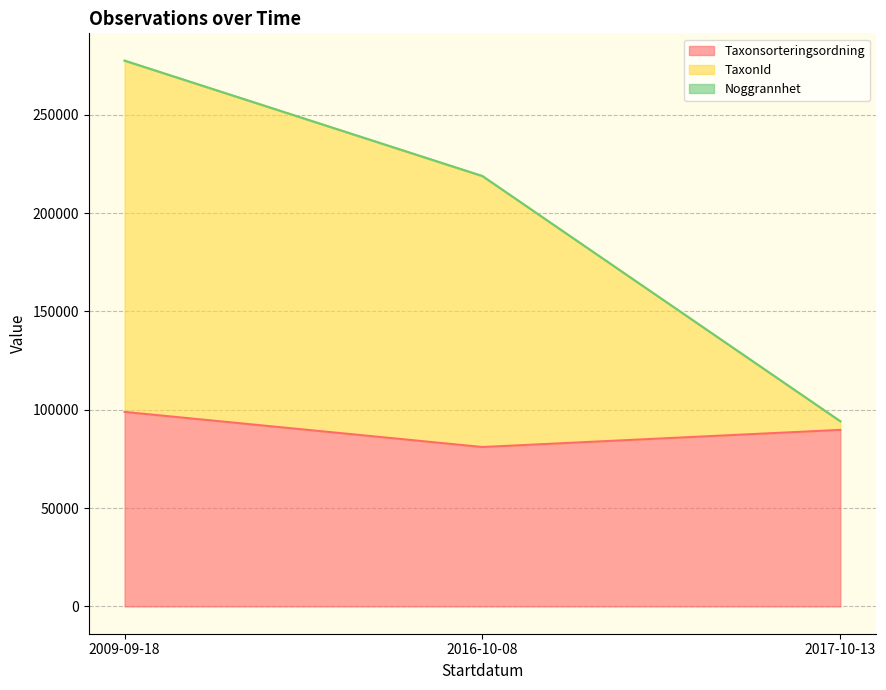

Rank the series by their average value, from highest to lowest.

TaxonId, Taxonsorteringsordning, Noggrannhet